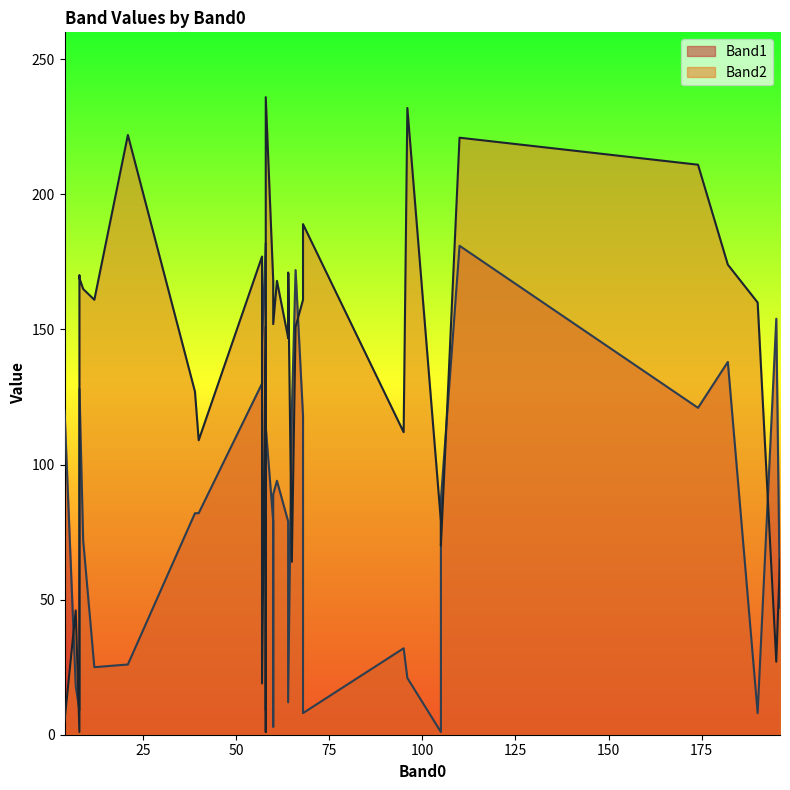

List the series in order of their overall mean, highest first.

Band2, Band1